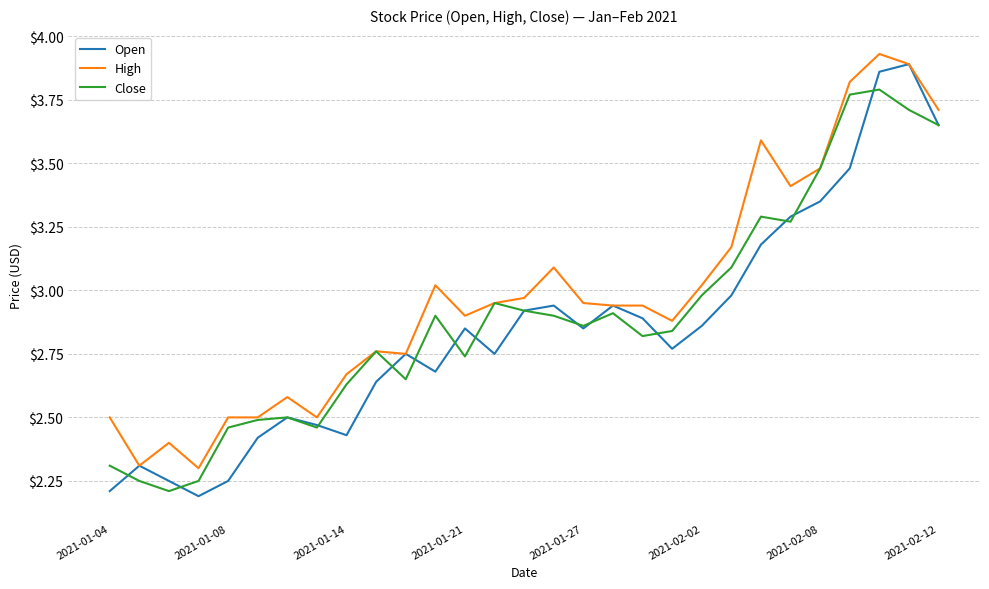

True or false: Close and Open cross at least once.

True